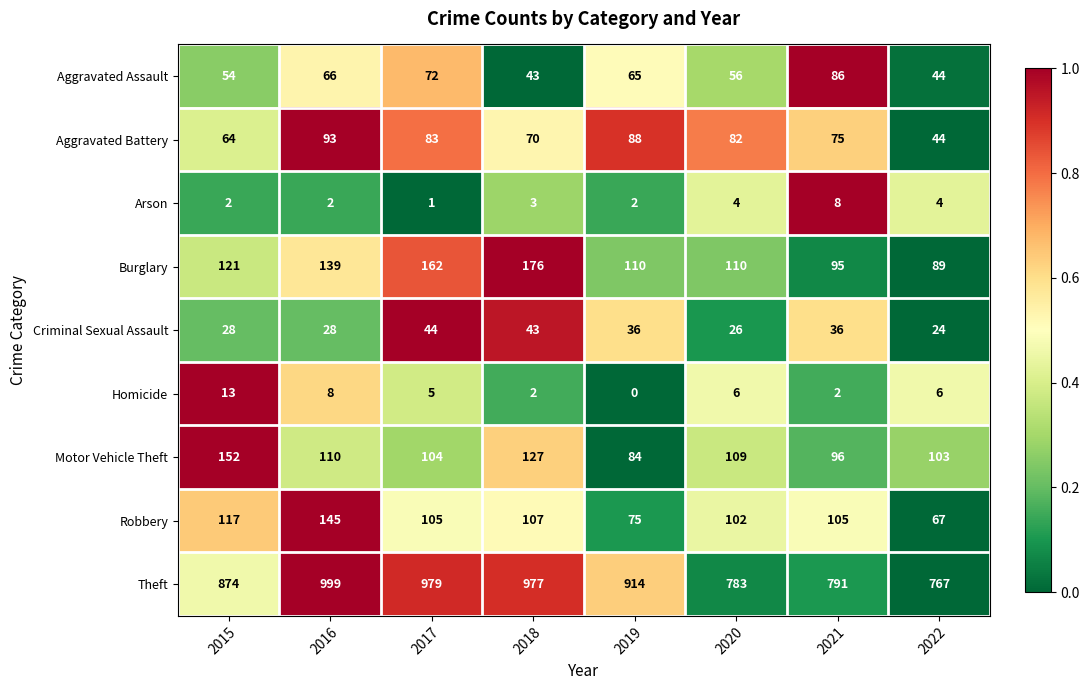

How many categories are shown in the chart?

8